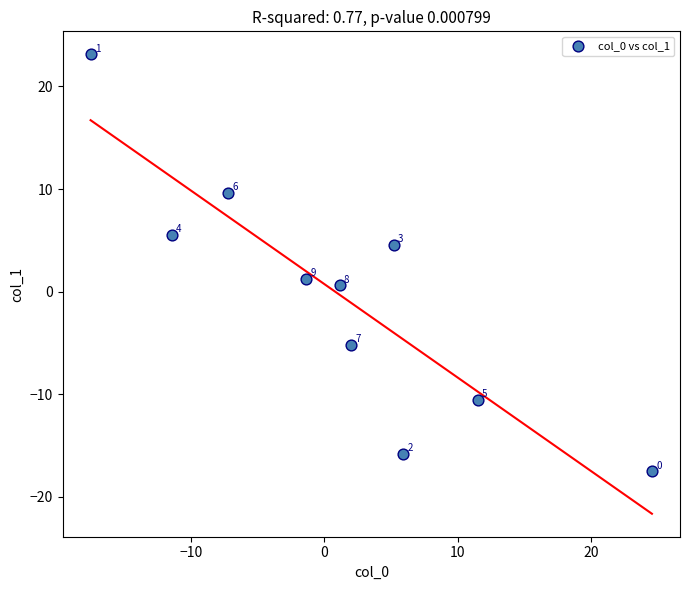

What Y value in the scatter plot is closest to 2?

1.2